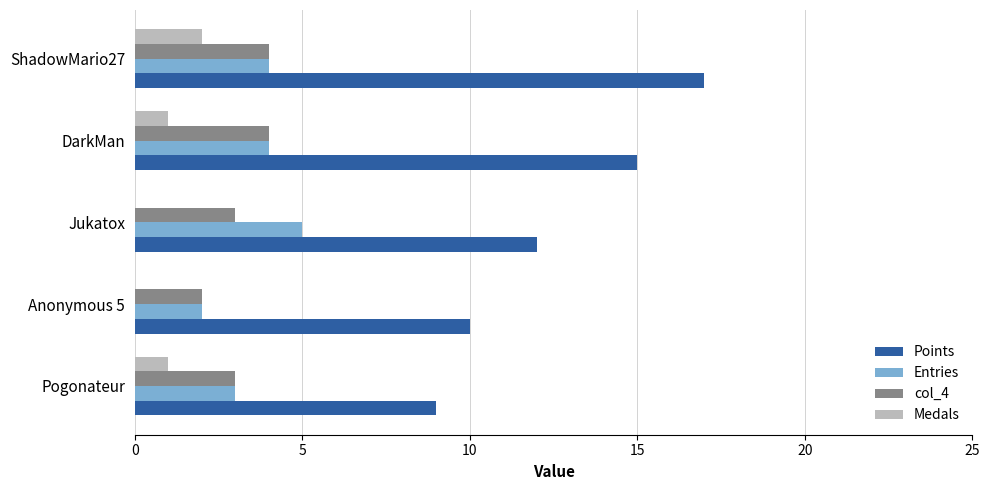

The value of Points at Anonymous 5 is 15. True or false?

False